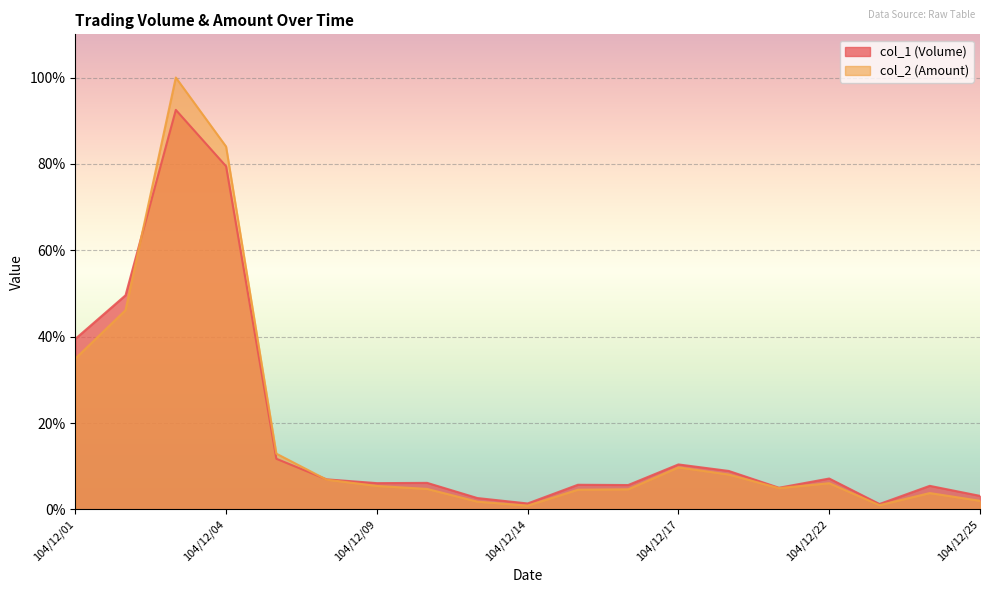

At which label does col_1 (Volume) reach its minimum?

104/12/23